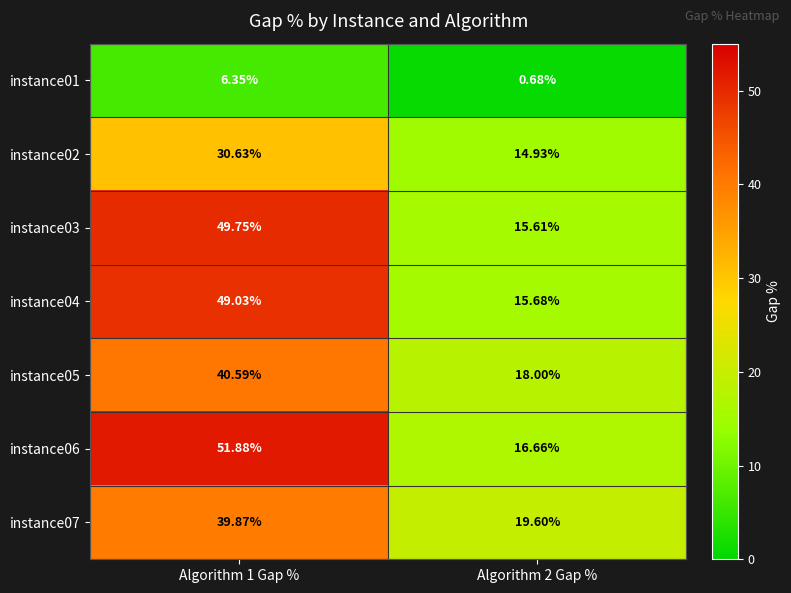

Is the value of instance01 at Algorithm 1 Gap % greater than the value of instance05 at Algorithm 2 Gap %?

No